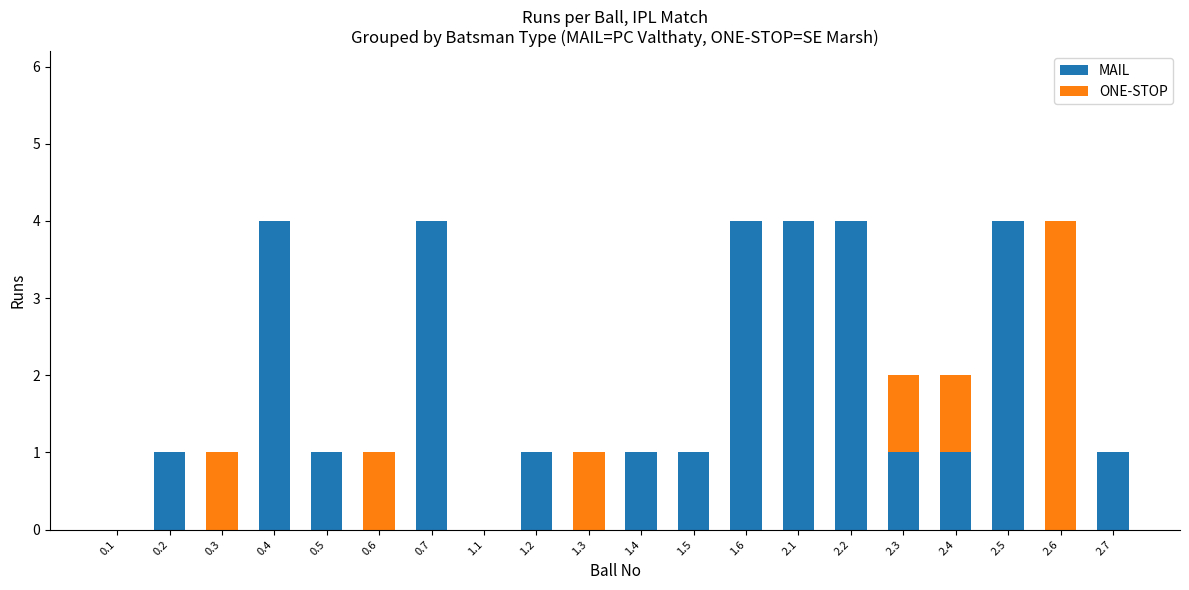

Is it true that MAIL equals 1 at 2.4?

True